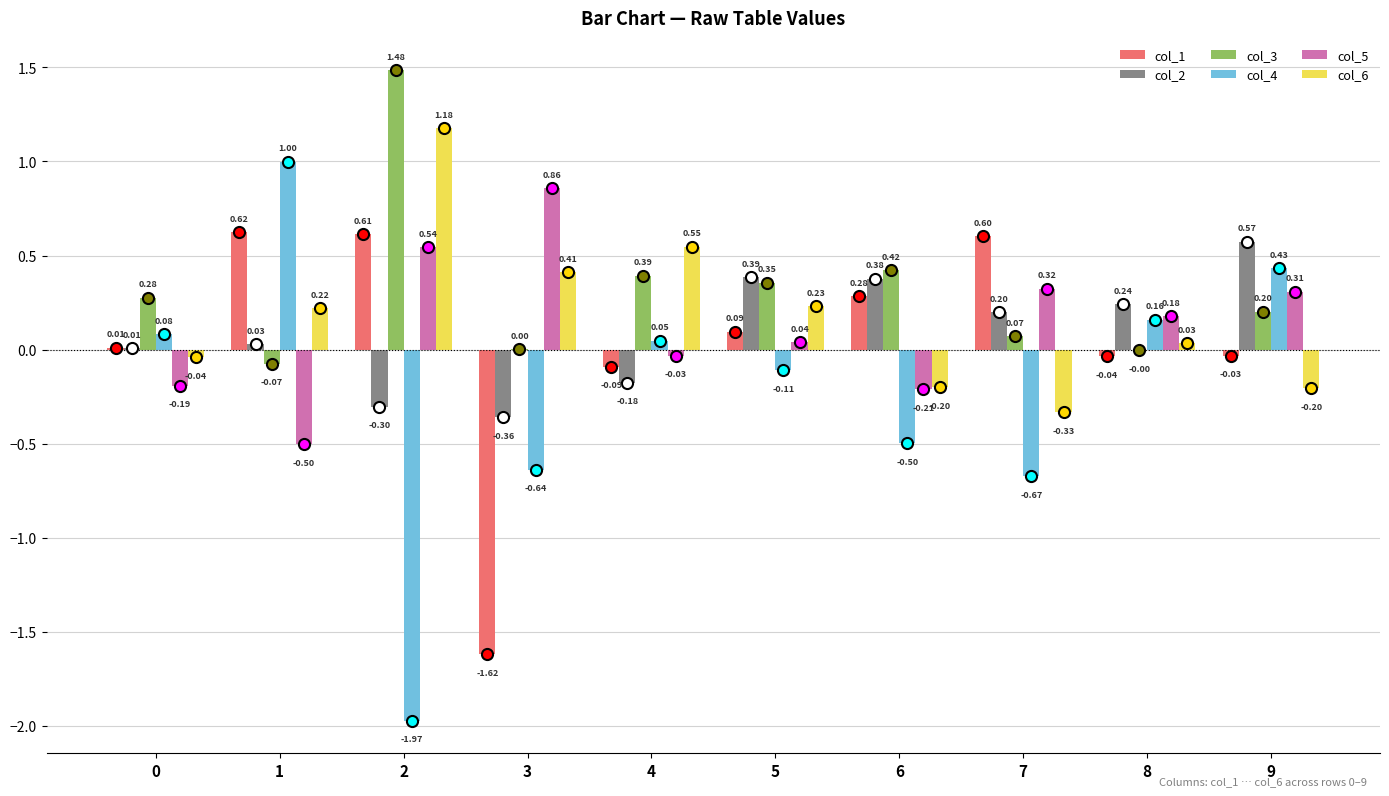

Which series has the largest total across all categories?

col_3